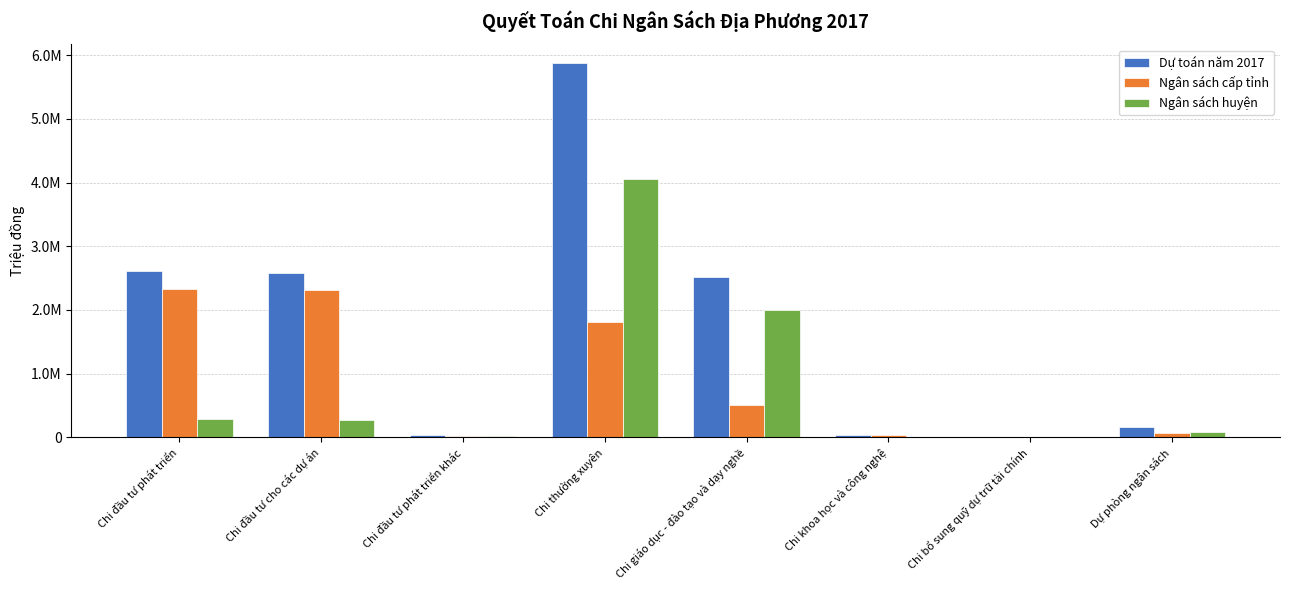

What is the total value across all series at Chi đầu tư phát triển?

5240336